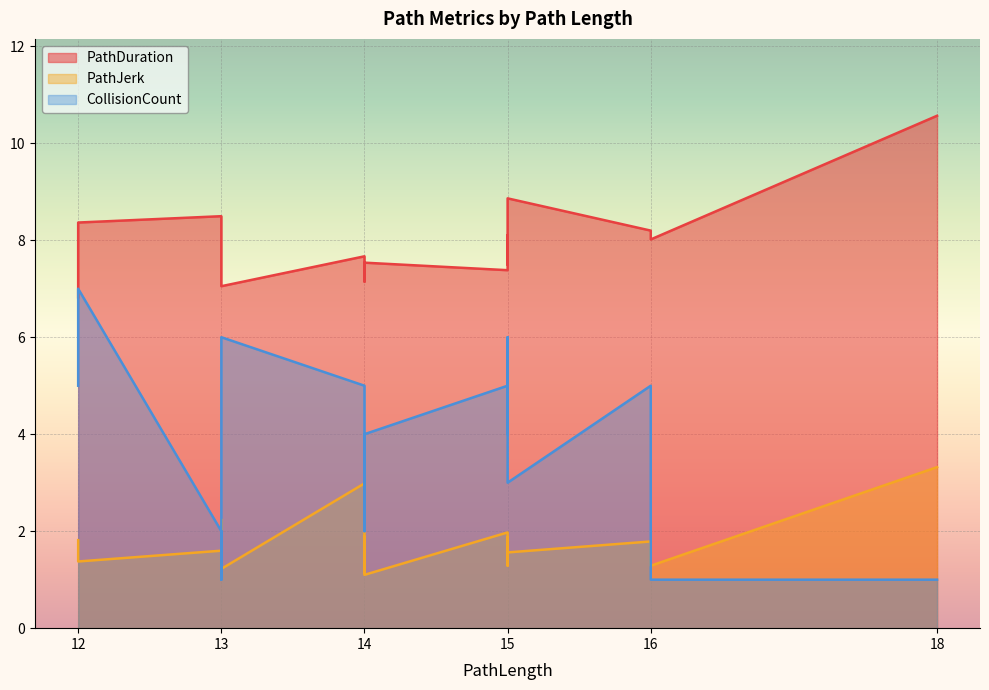

What is the value of the PathDuration point at the 8th from the left?

7.7